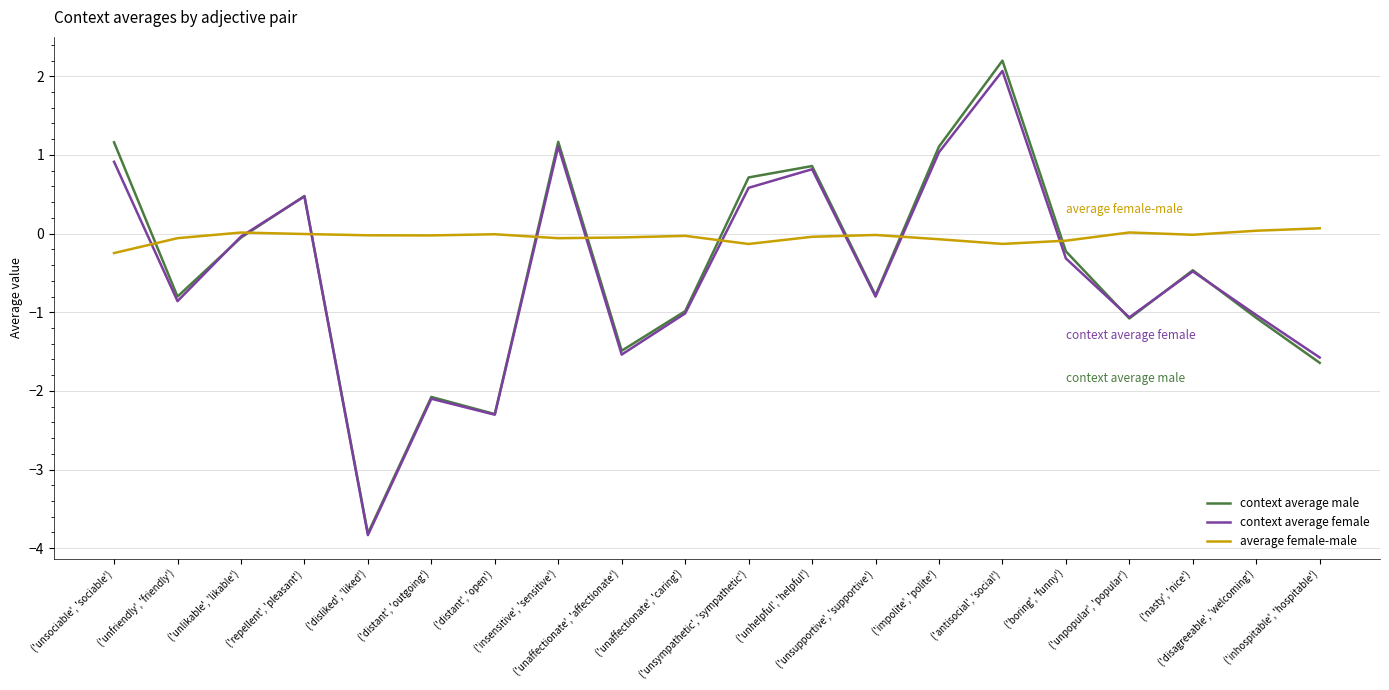

What is the minimum value shown in the chart?

-3.8